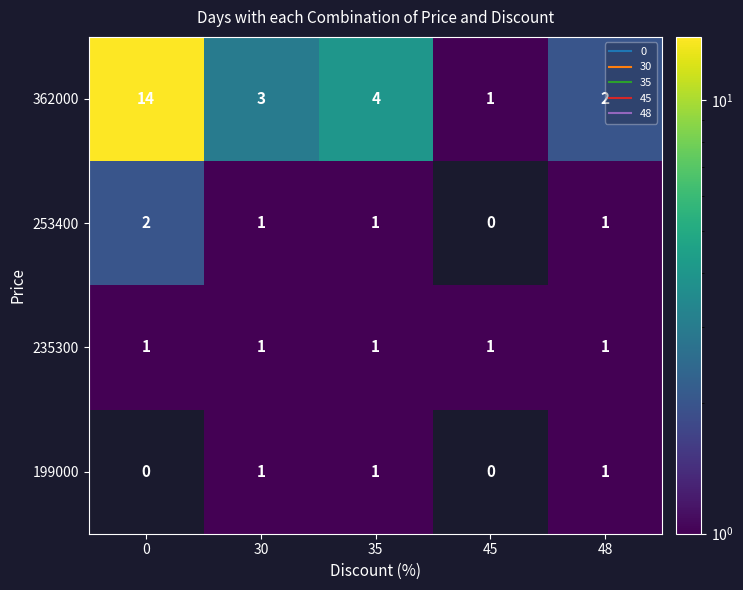

Count the number of categories in the chart.

5